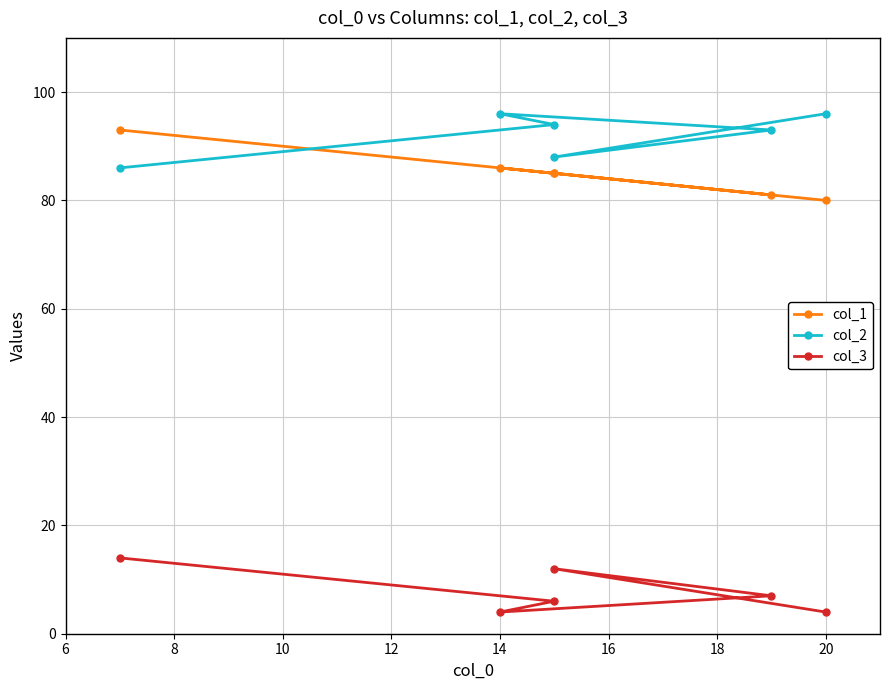

Which series has the largest range (max minus min)?

col_1